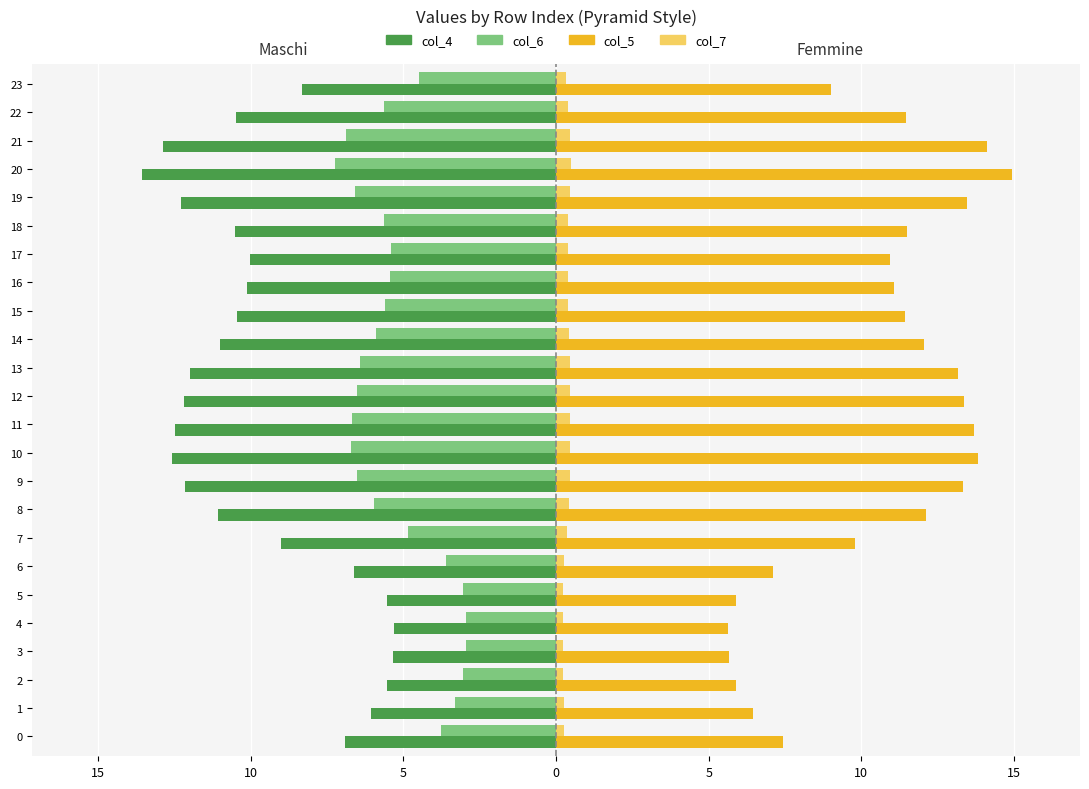

Which category has the highest value across all series?

20